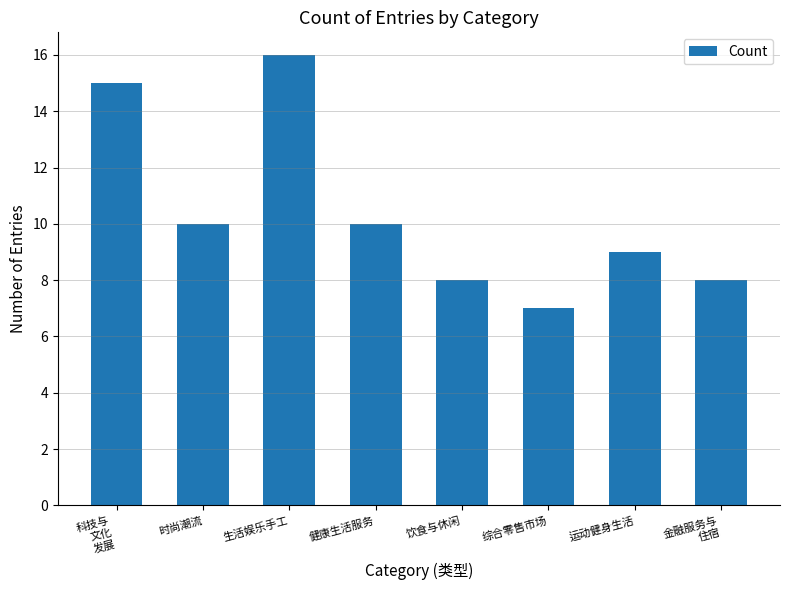

How many values are between 8 and 15?

6